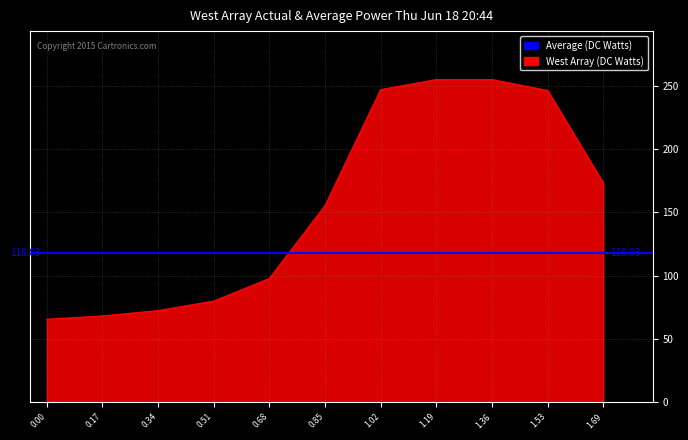

Reading left to right, transcribe all the data shown in this chart.

0.00=65.6	0.17=68.3	0.34=72.5	0.51=80.0	0.68=97.8	0.85=155.5	1.02=247.1	1.19=255.0	1.36=255.0	1.53=246.3	1.69=173.2